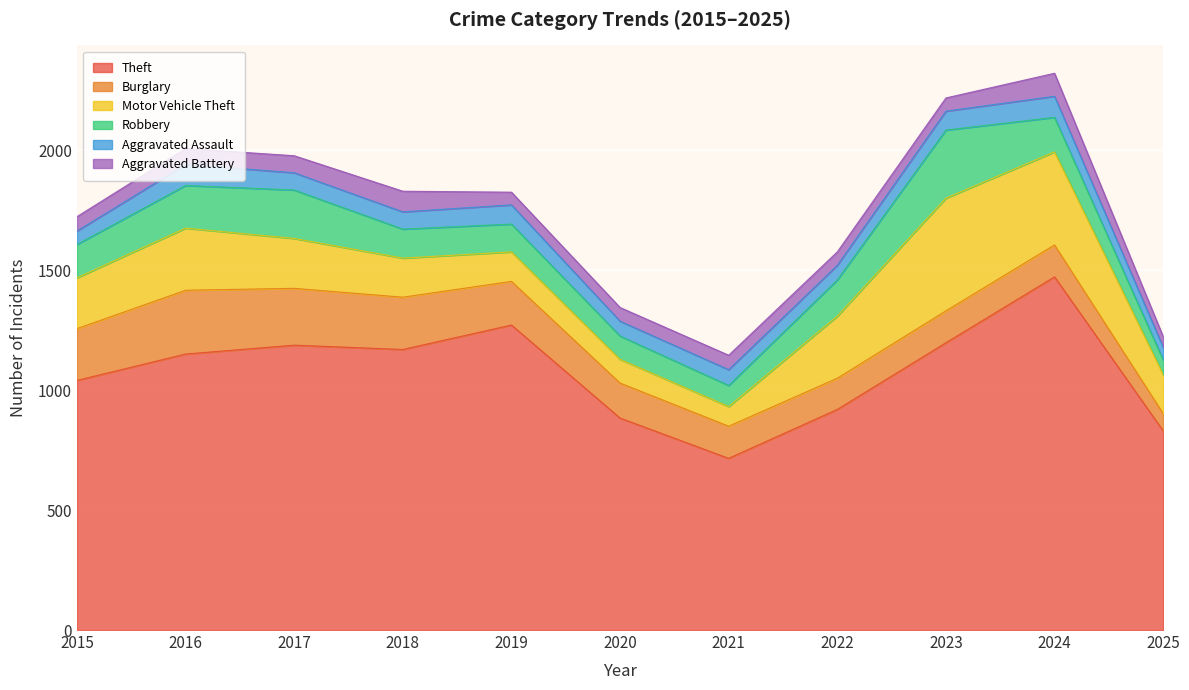

At which category does the chart reach its minimum across all series?

2025